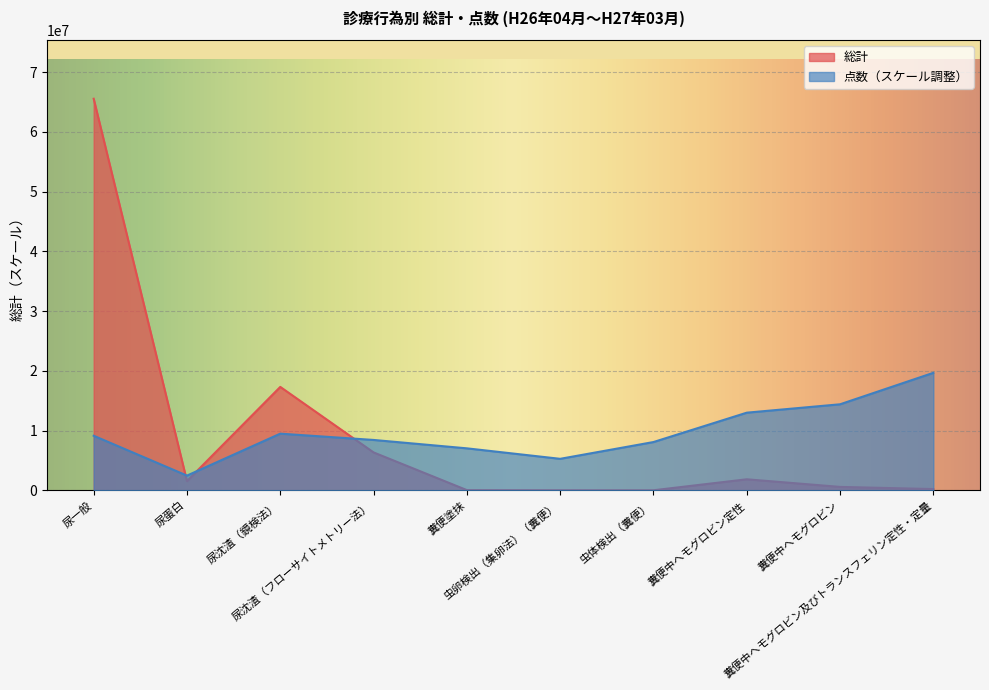

Which category has the highest value in the 点数 series?

糞便中ヘモグロビン及びトランスフェリン定性・定量